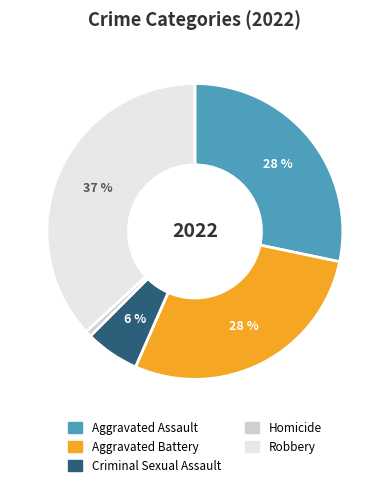

Is it true that Aggravated Assault is 40% of the pie?

False